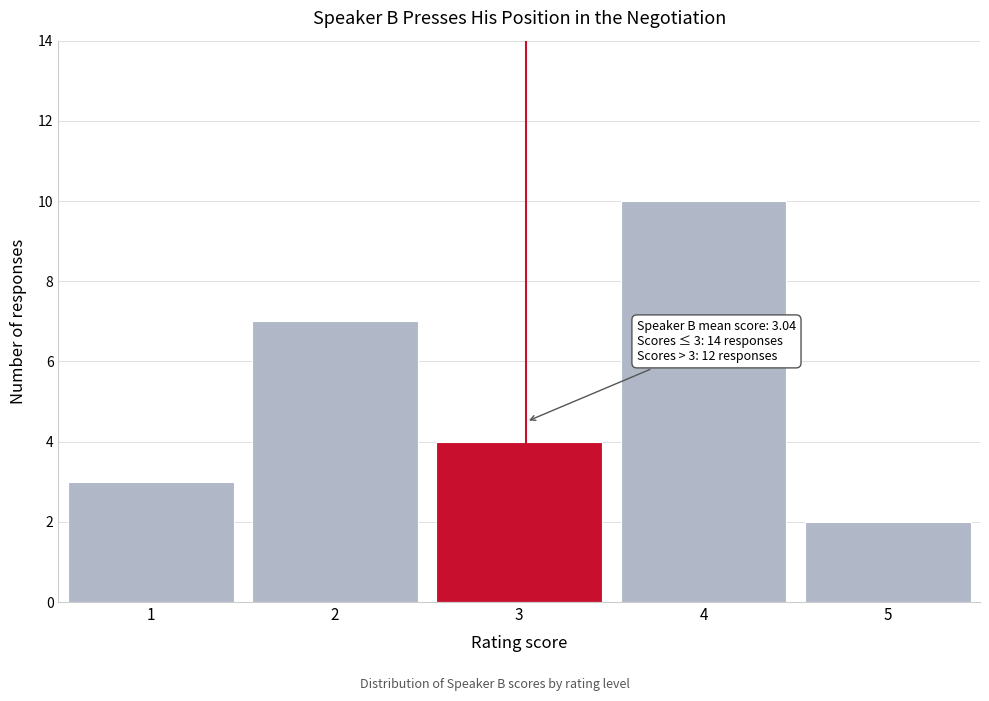

Which range on the x-axis has the tallest bar?

3.5 to 4.5